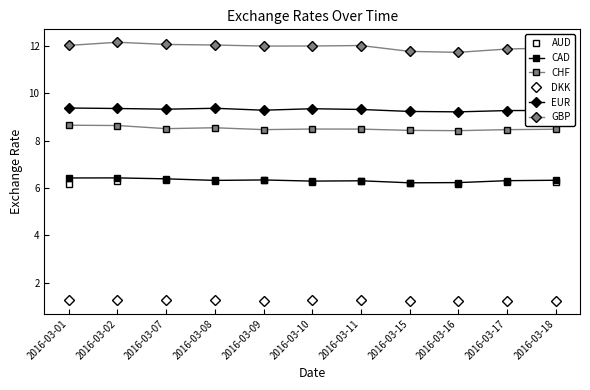

In DKK, how many points are lower than both neighbors (excluding endpoints)?

3